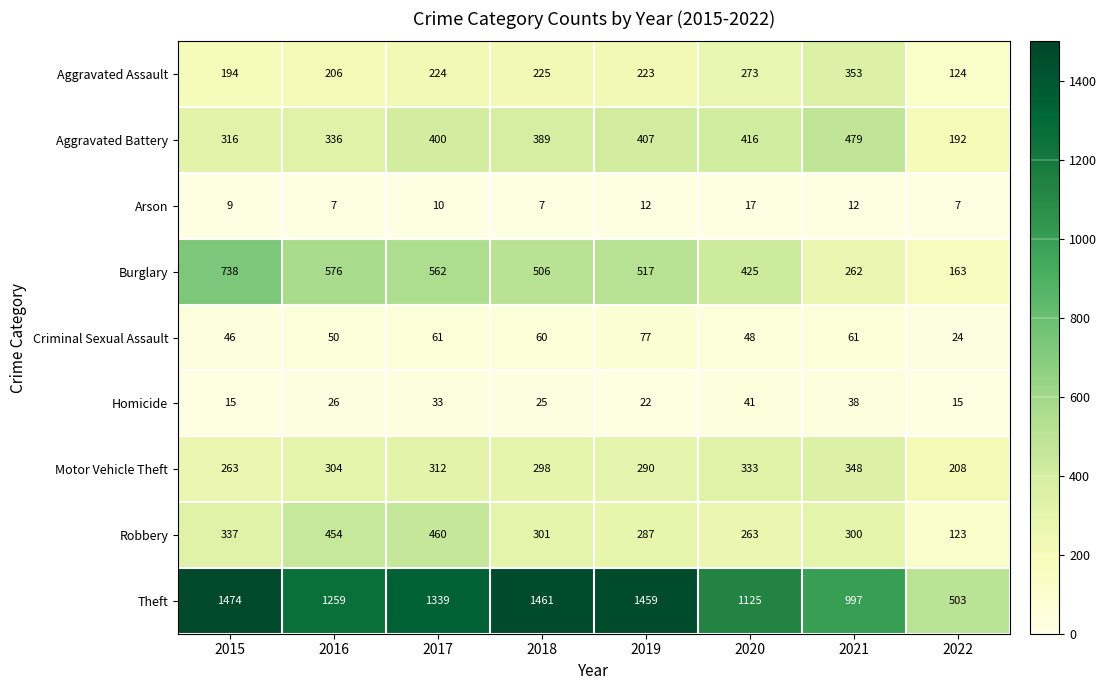

Which series has the largest total across all categories?

Theft